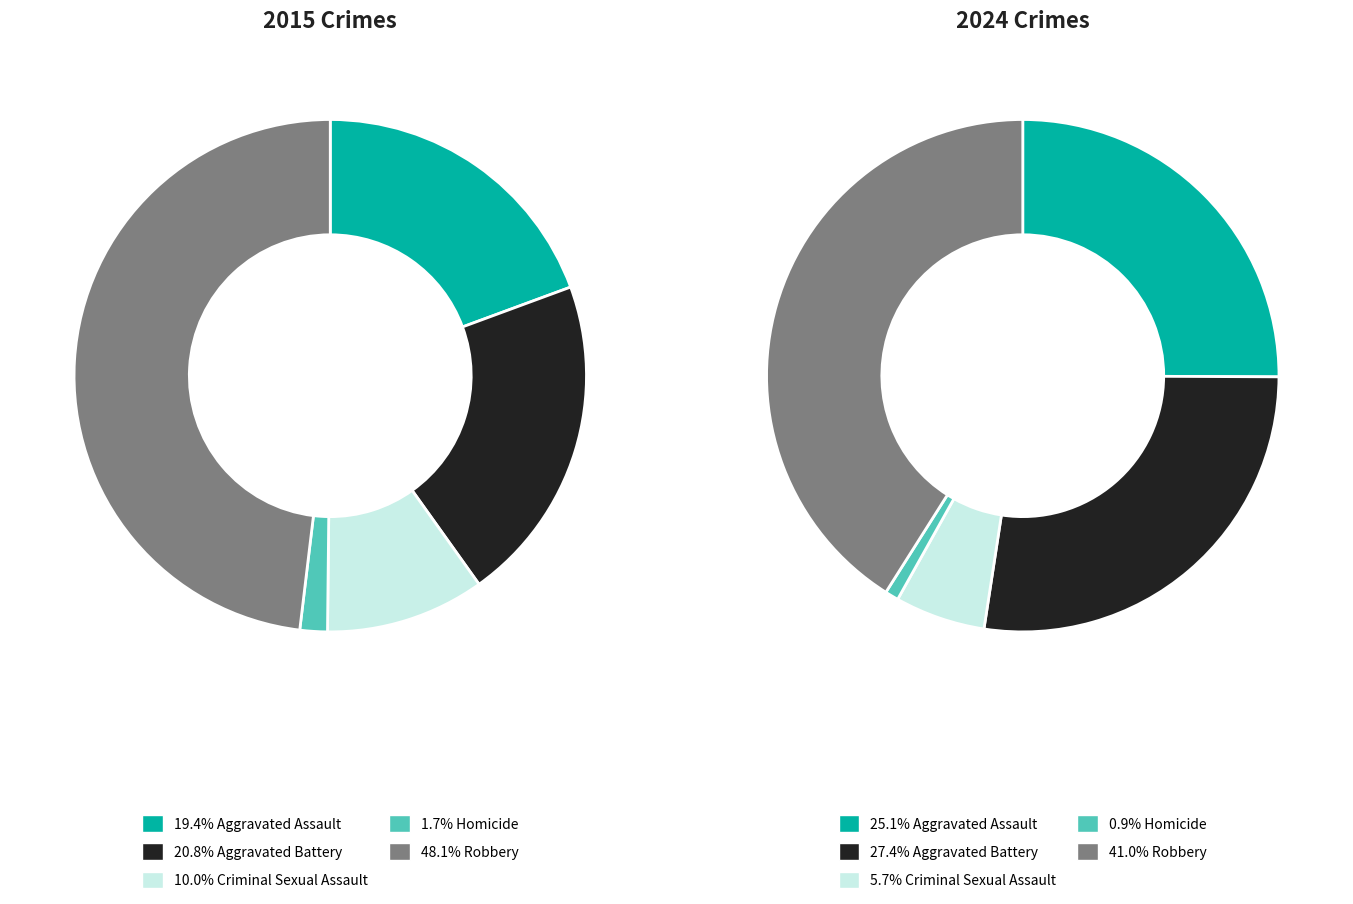

What percentage is the 2 slice, to the nearest percent?

6%